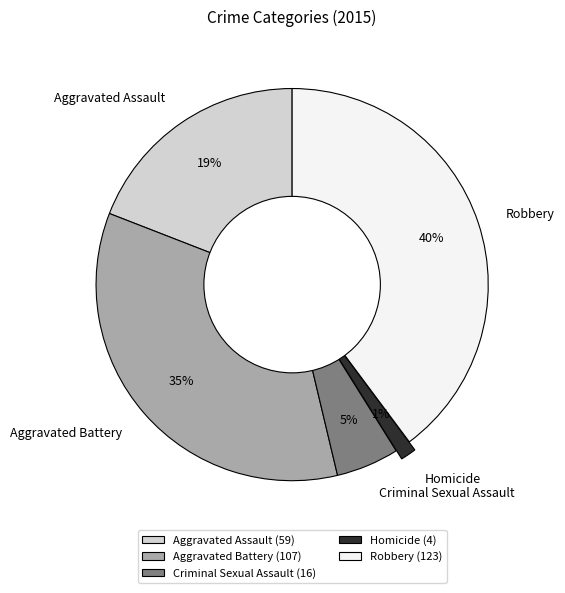

Is the sum of Aggravated Assault and Aggravated Battery greater than half?

Yes